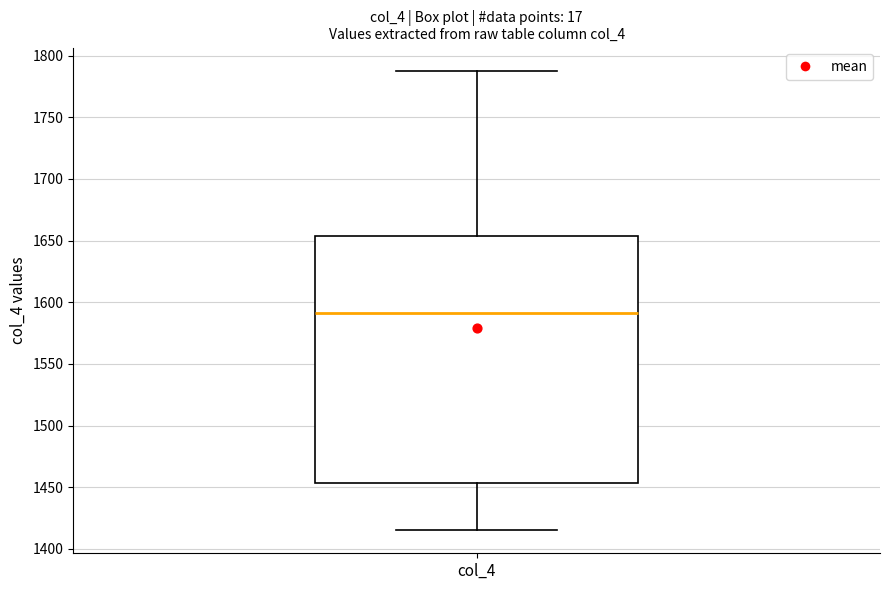

Transcribe this box plot: give where the median line is, the range the box spans, and where the two whiskers end, as read against the y-axis. The values are not printed on the chart, so give them approximately, as read against the axis.

median 1590, box 1455 to 1655, whiskers 1415 to 1790